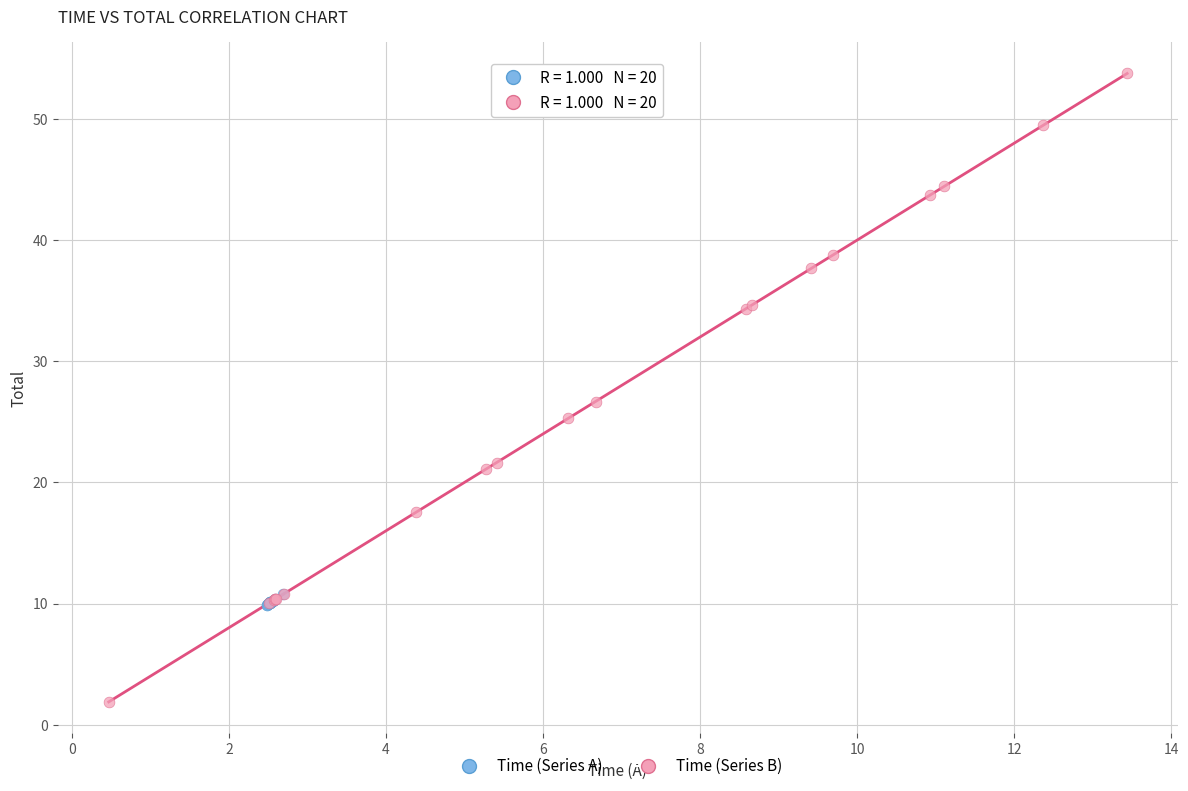

Which series contains the highest Y value?

Time (Series B)